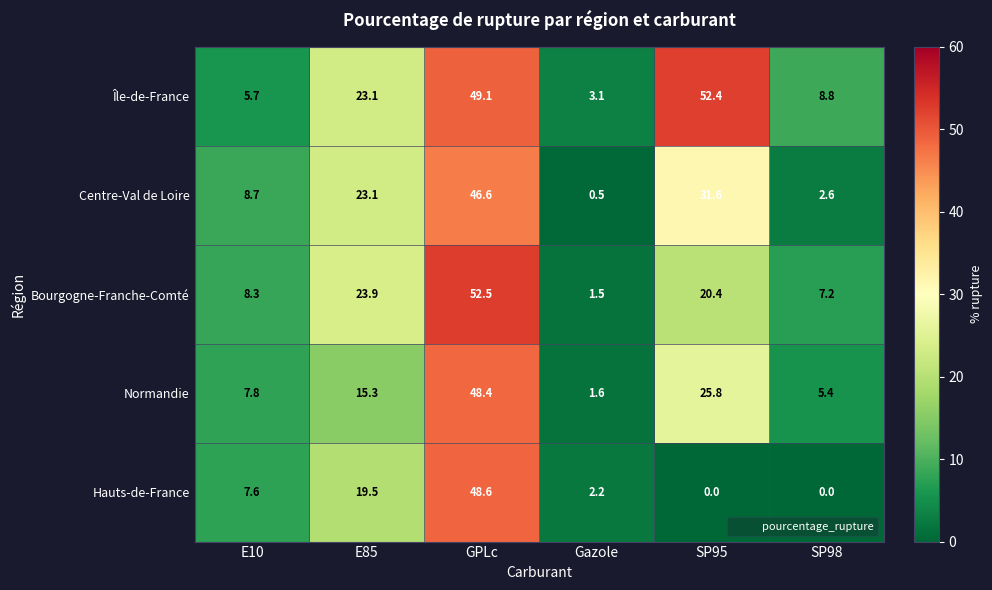

Which series has the largest range (max minus min)?

Bourgogne-Franche-Comté